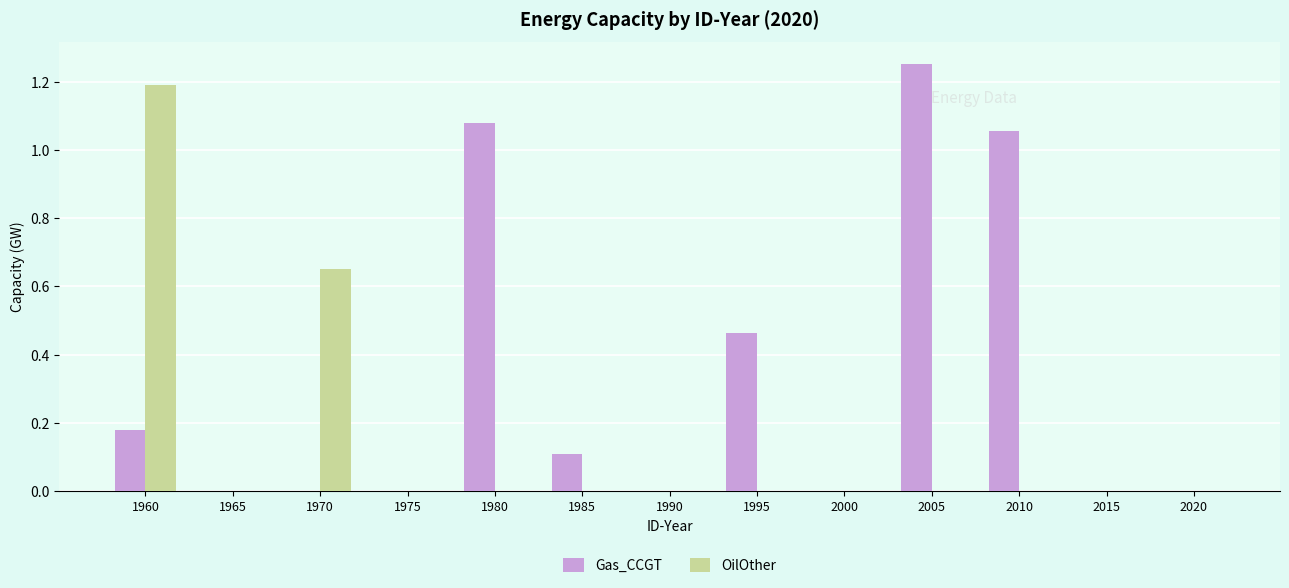

The value of Gas_CCGT at 1995 is 0.3. True or false?

False